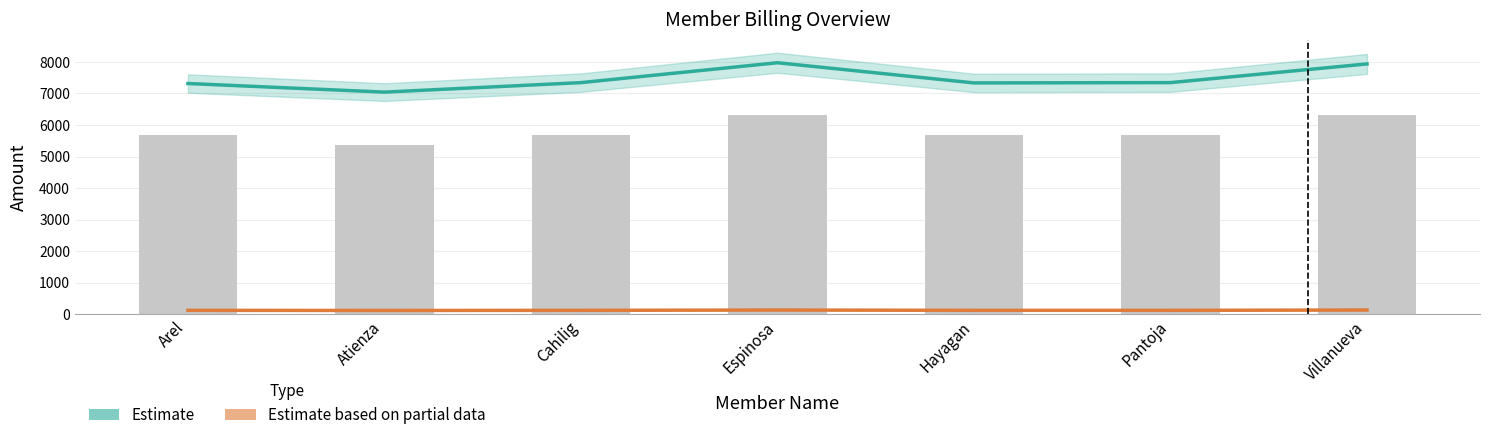

Which series changed the most between Cahilig and Espinosa?

Estimate